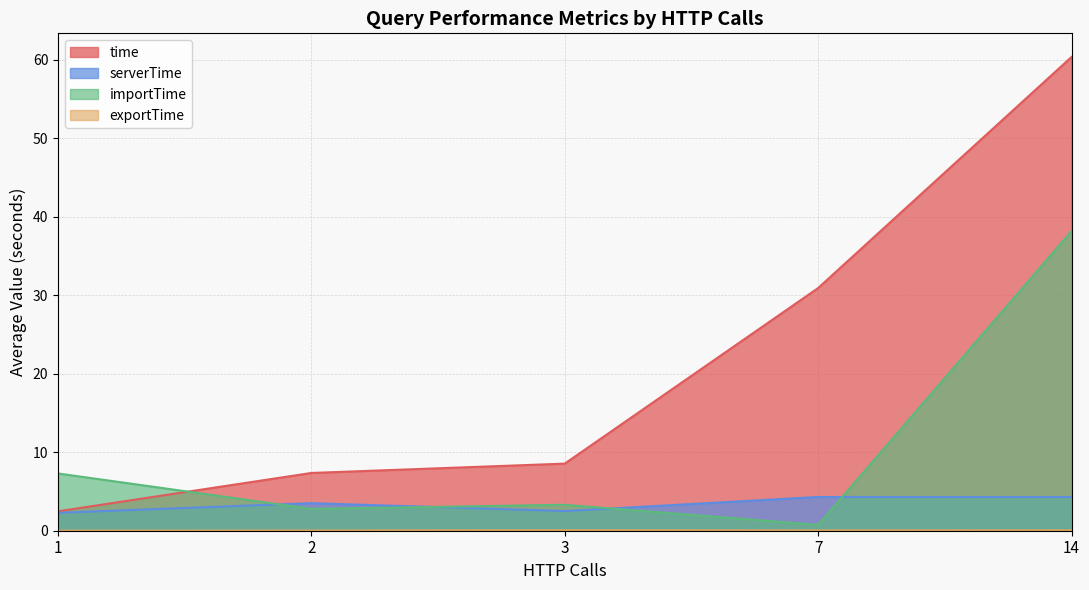

At which category does exportTime reach its first local valley?

1